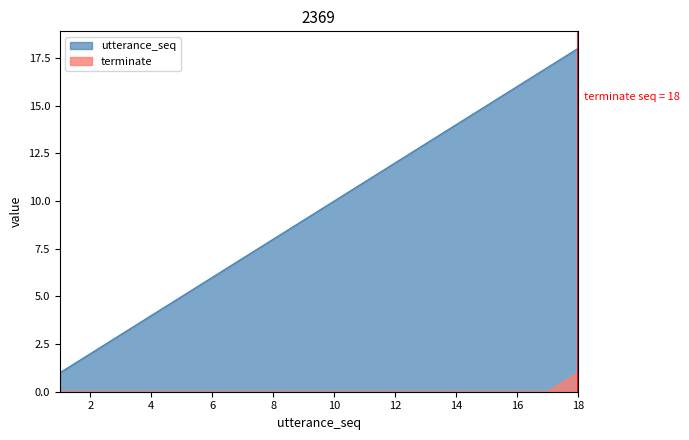

True or false: terminate and utterance_seq intersect in this chart.

False